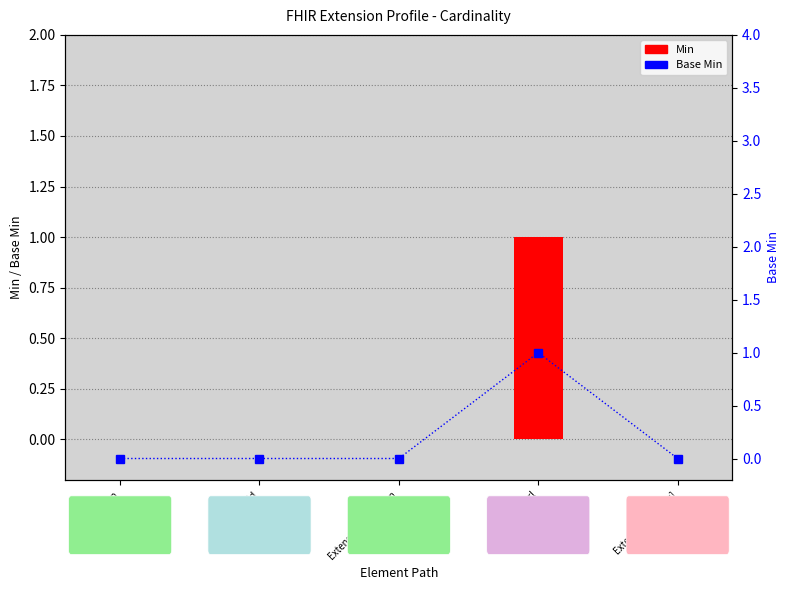

At which category is the sum across all series the highest?

Extension.url